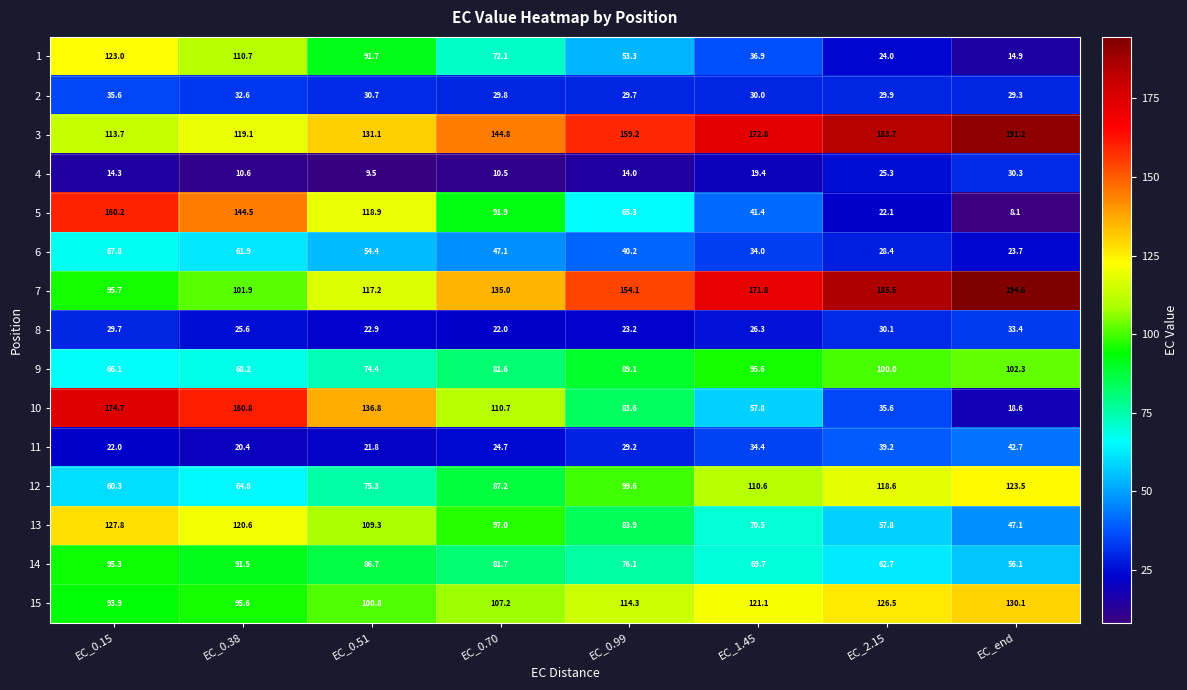

Which series has the largest total across all categories?

3